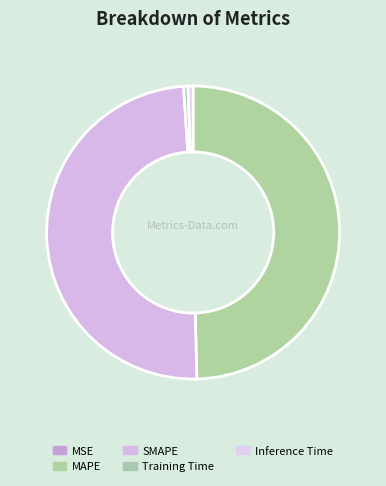

Combined, what portion of the pie is Training Time and SMAPE?

49.8%